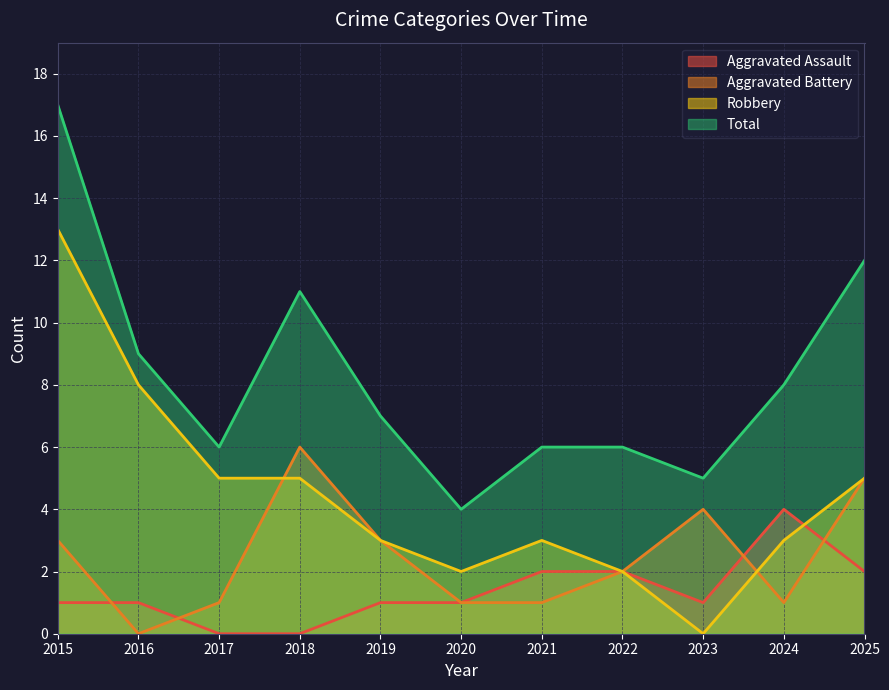

What is the difference between the maximum and minimum values in the Total series?

13